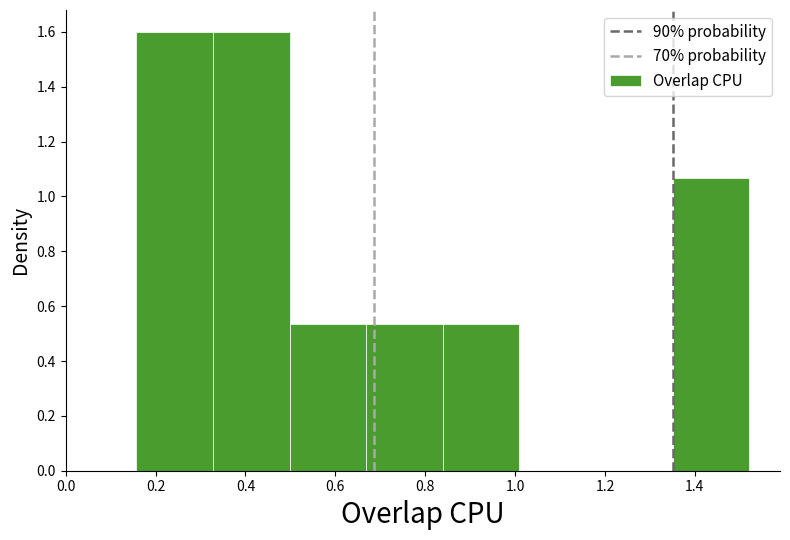

What is the height of the bar covering 0.50 to 0.66 on the x-axis? Neither the bar edges nor the heights are printed on the chart, so give them approximately, as read against the axes.

0.54